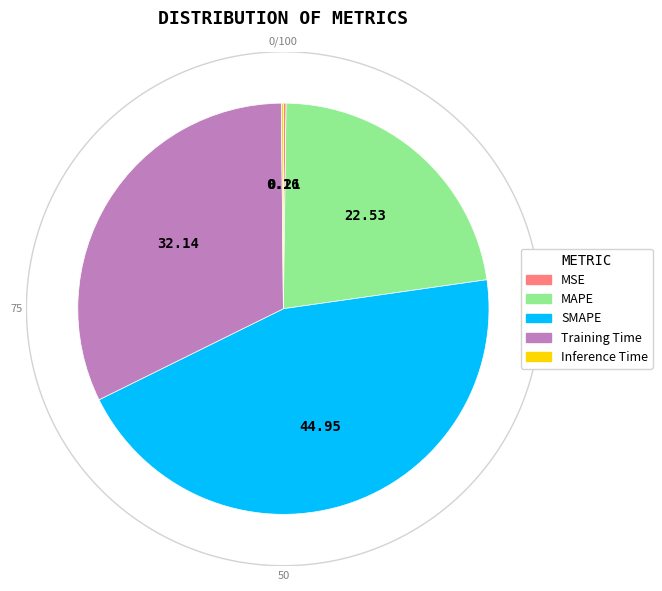

True or false: Inference Time accounts for 0% of the total.

True